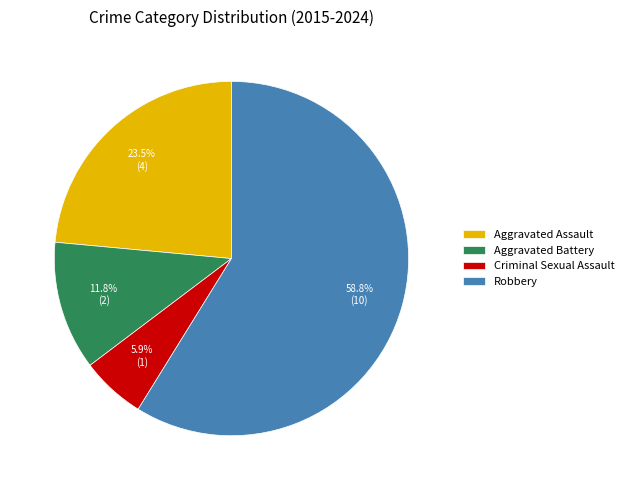

What portion of the pie excludes Aggravated Assault?

76.5%